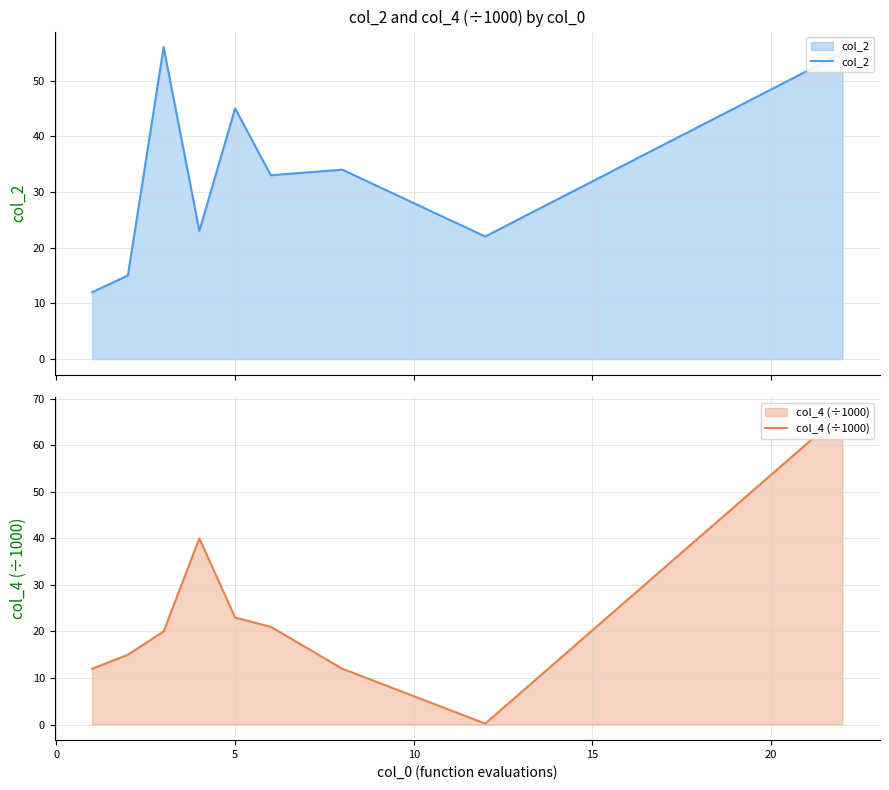

How many lines are shown in the chart?

2